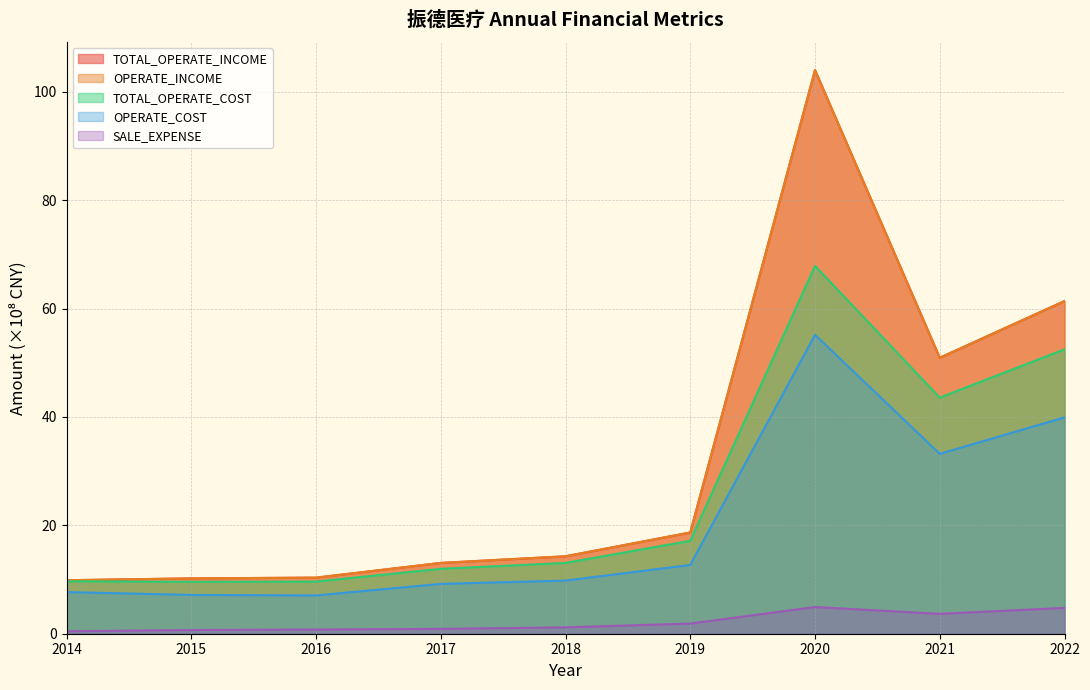

Is the value of OPERATE_COST at 2016 greater than the value of TOTAL_OPERATE_INCOME at 2017?

No